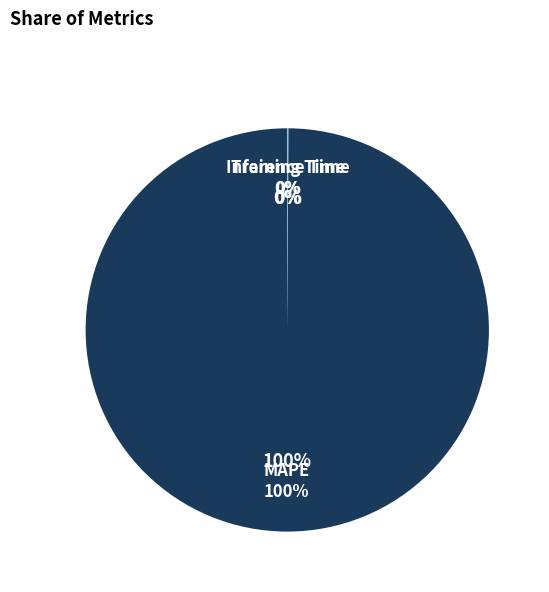

Does Inference Time account for over 50% of the chart?

No